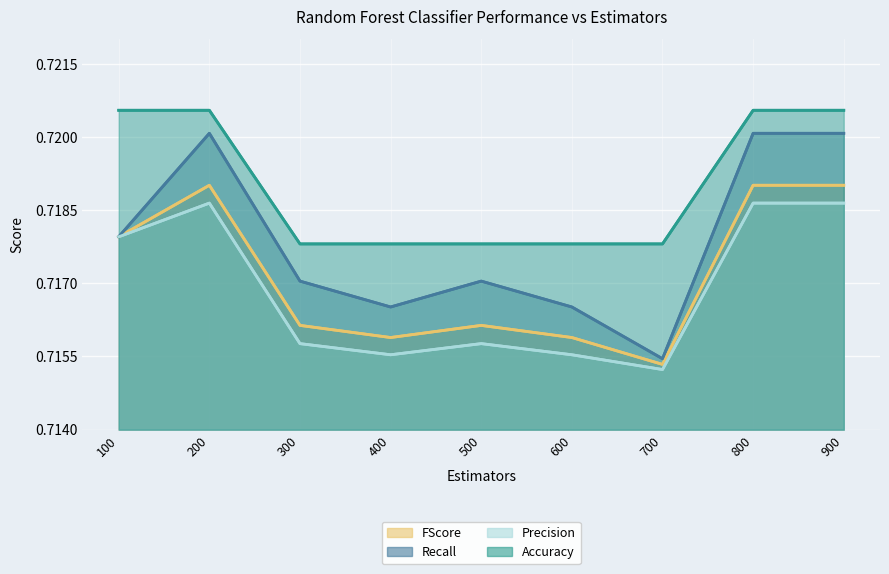

True or false: Precision has a value of 0.7 at 400.

True